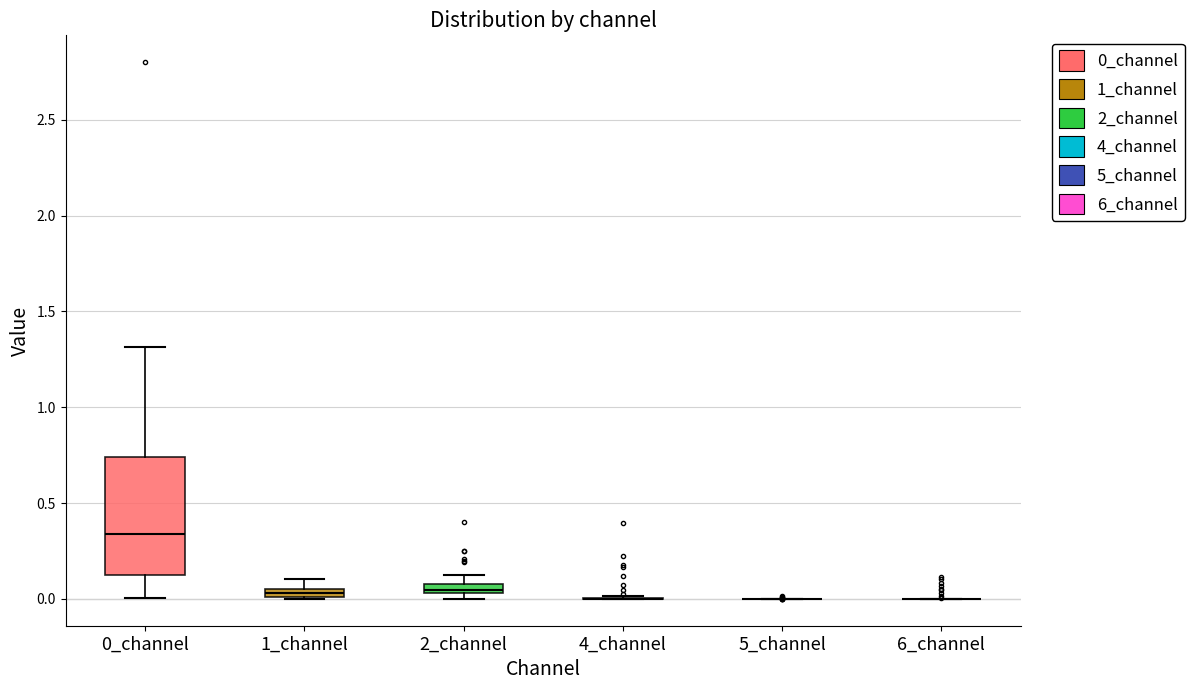

Comparing the boxes themselves (not the whiskers), which one is the tallest?

0_channel